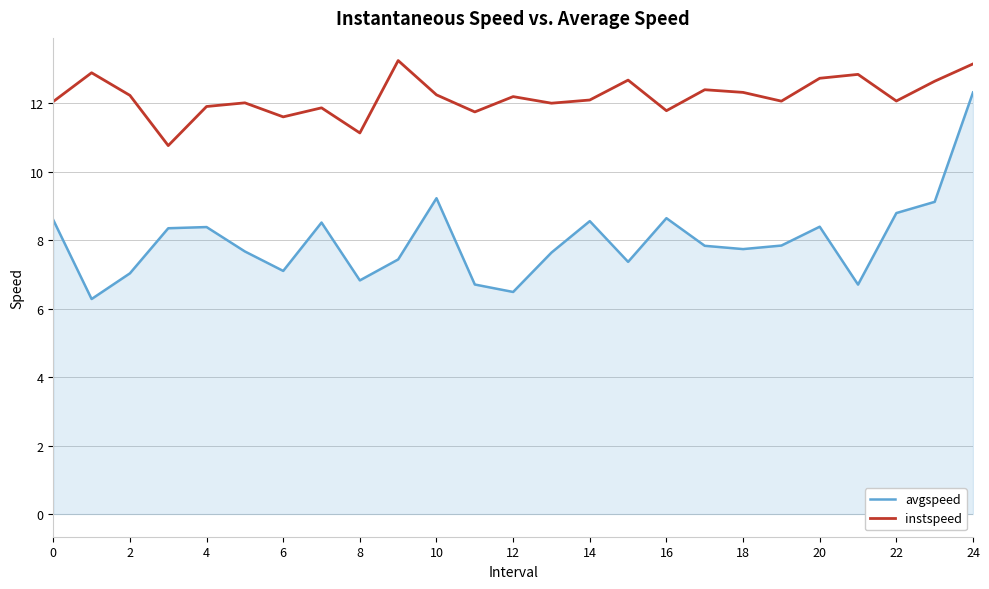

What is the greatest value displayed?

13.2